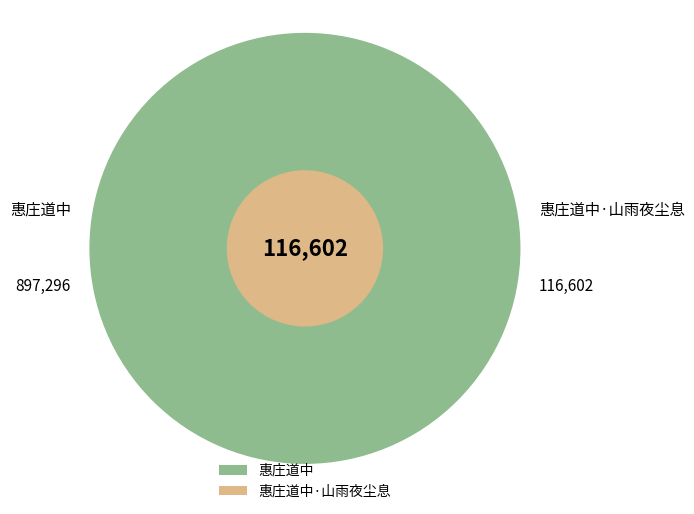

Which category accounts for the majority?

惠庄道中